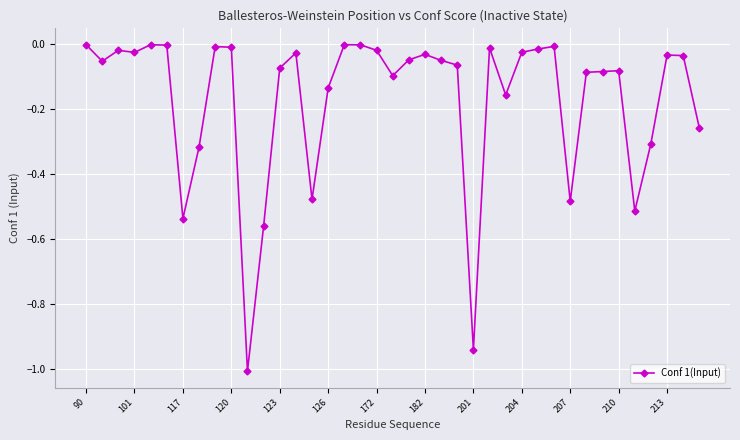

True or false: the data has more than 1 interior local peaks.

True